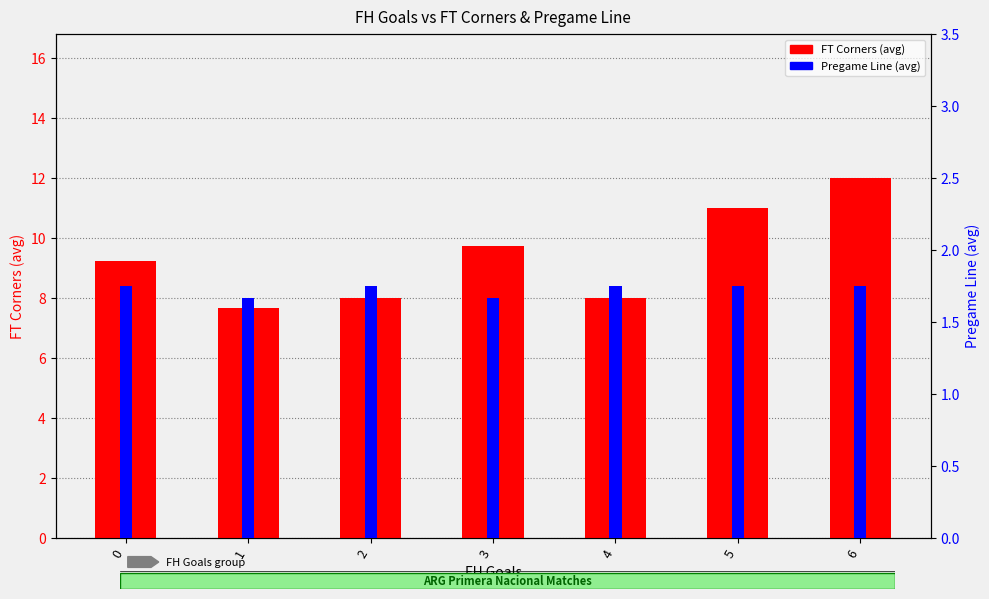

How many bars are there in each group?

2